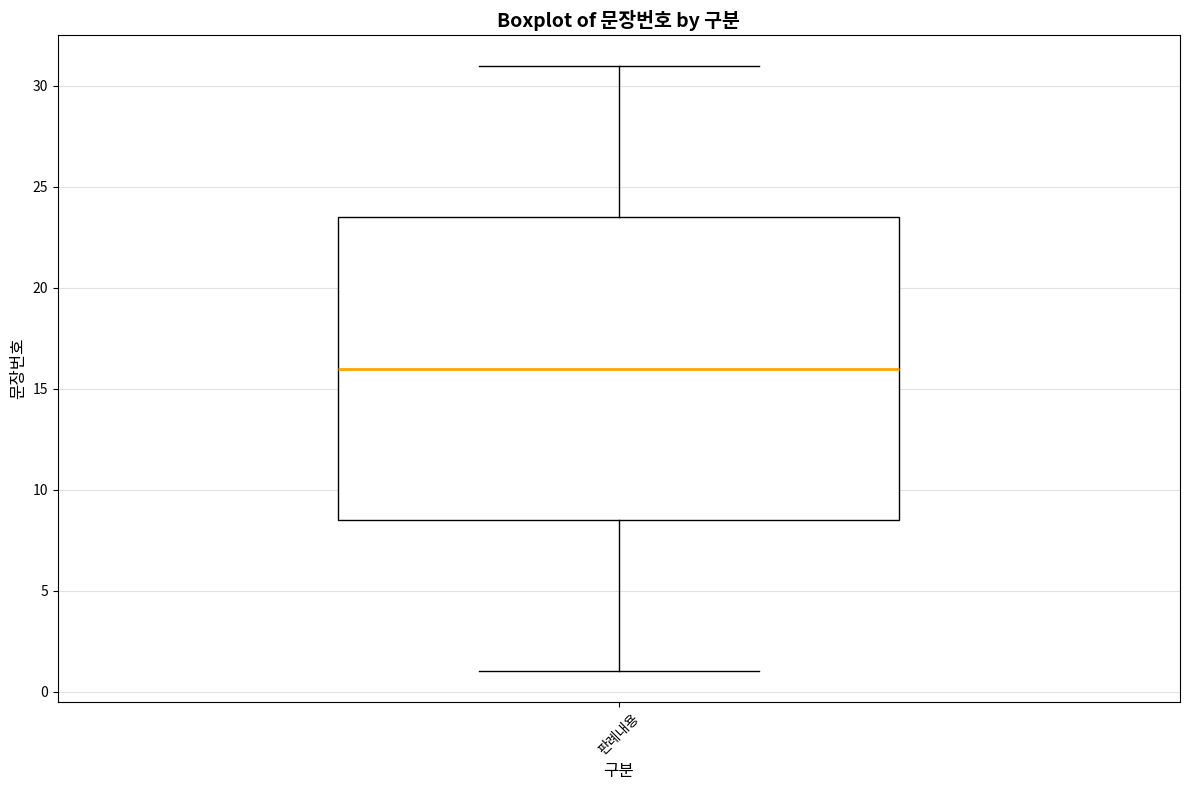

Transcribe this box plot: give where the median line is, the range the box spans, and where the two whiskers end, as read against the y-axis. The values are not printed on the chart, so give them approximately, as read against the axis.

median 16.0, box 8.5 to 23.5, whiskers 1.0 to 31.0